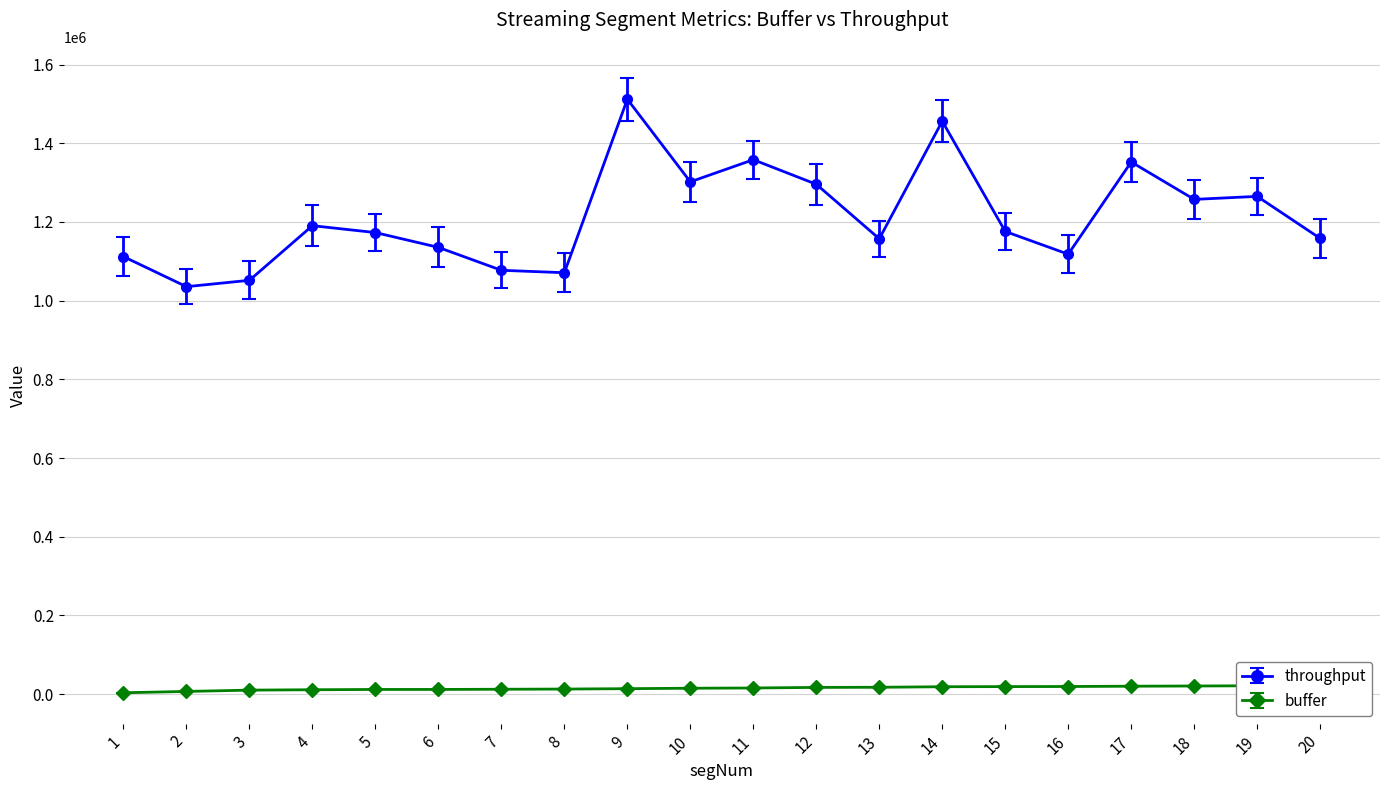

How many lines are shown in the chart?

2